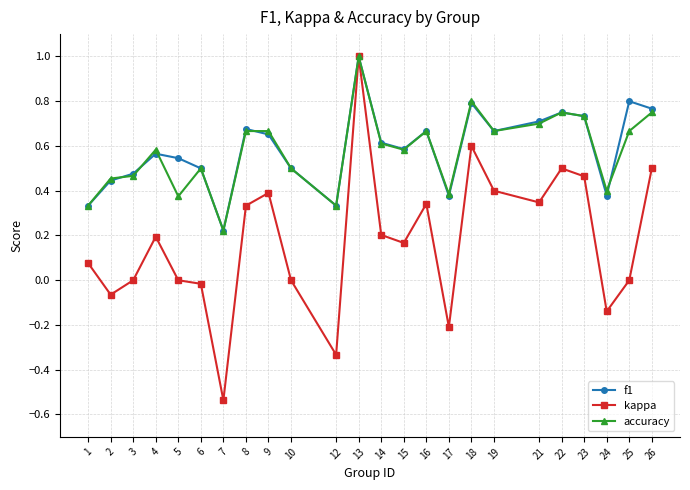

Is the value of f1 at 7 greater than the value of accuracy at 8?

No